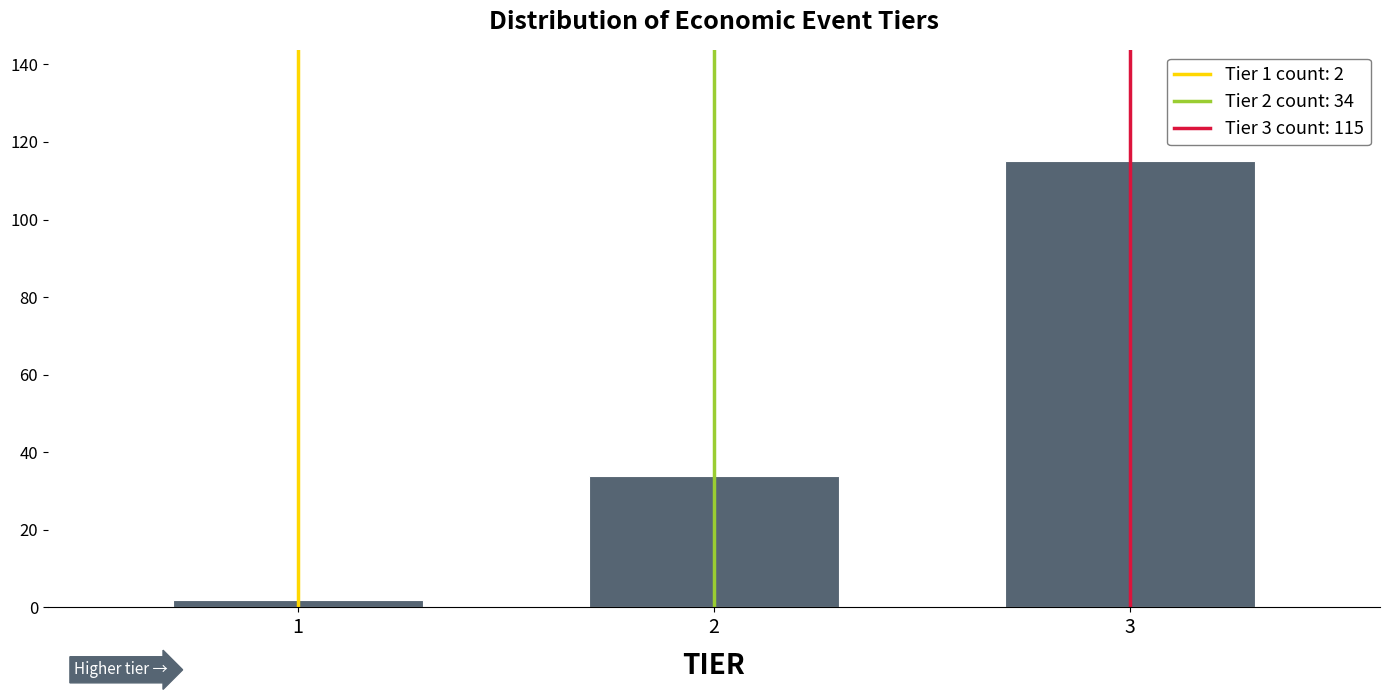

Reading left to right, list all the values displayed in this chart.

2	34	115